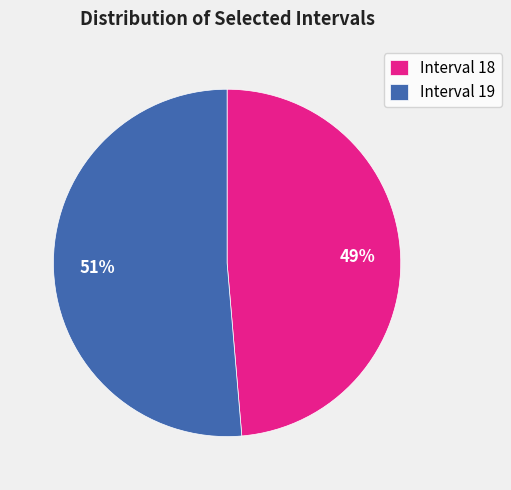

To the nearest percent, what percentage of the pie is Interval 19?

51%